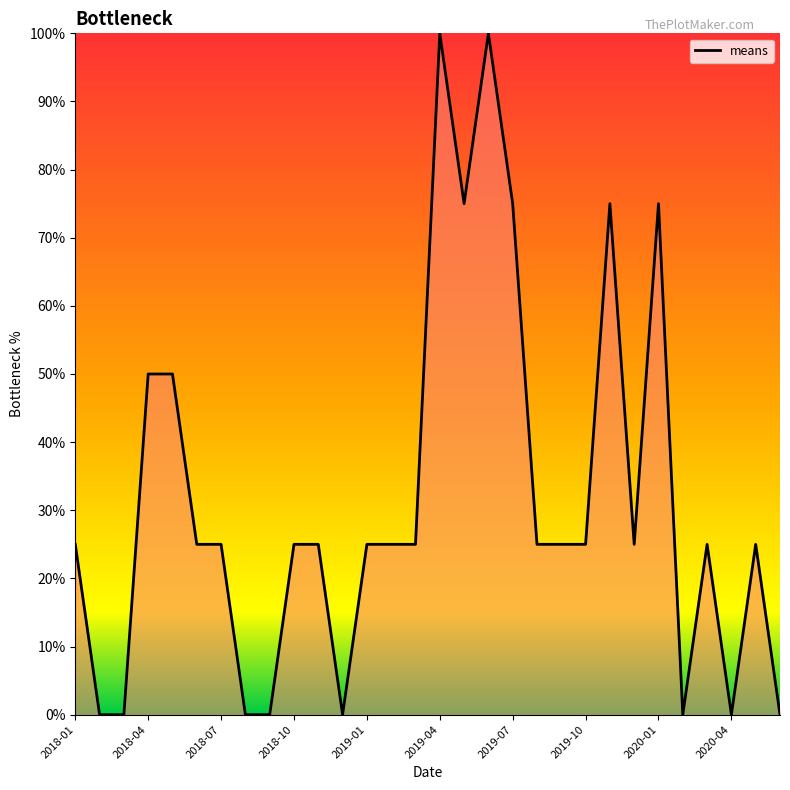

What is the difference between the maximum and minimum values?

100